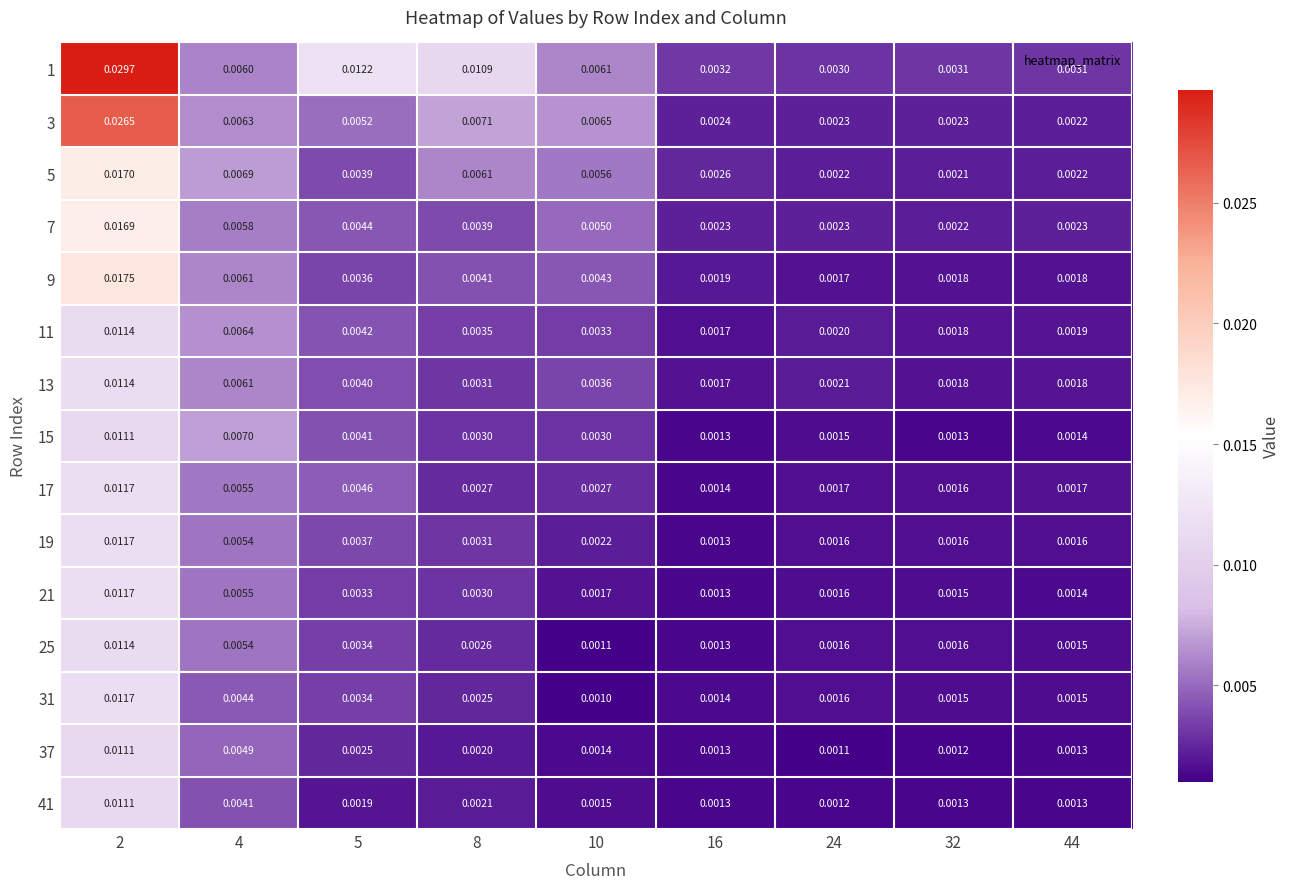

At which category is the sum across all series the highest?

2